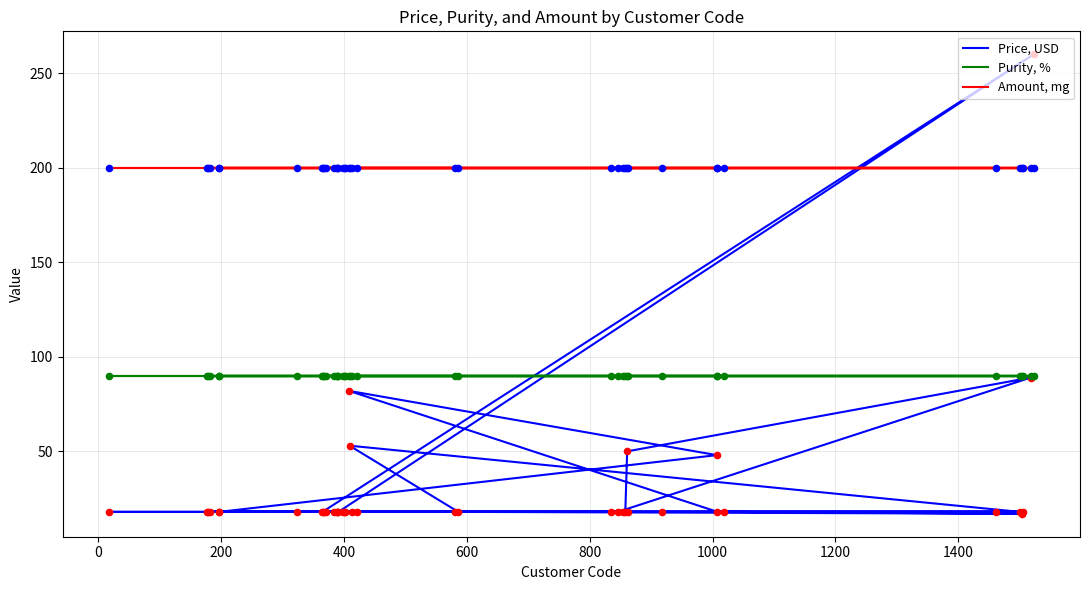

At how many categories does at least one series exceed 177?

40